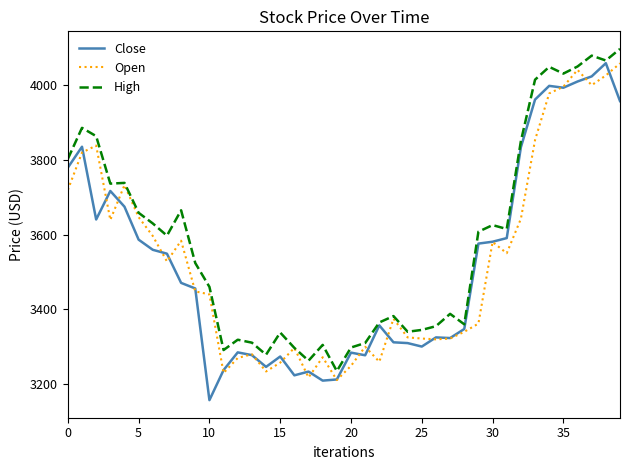

Which series has the largest total across all categories?

High